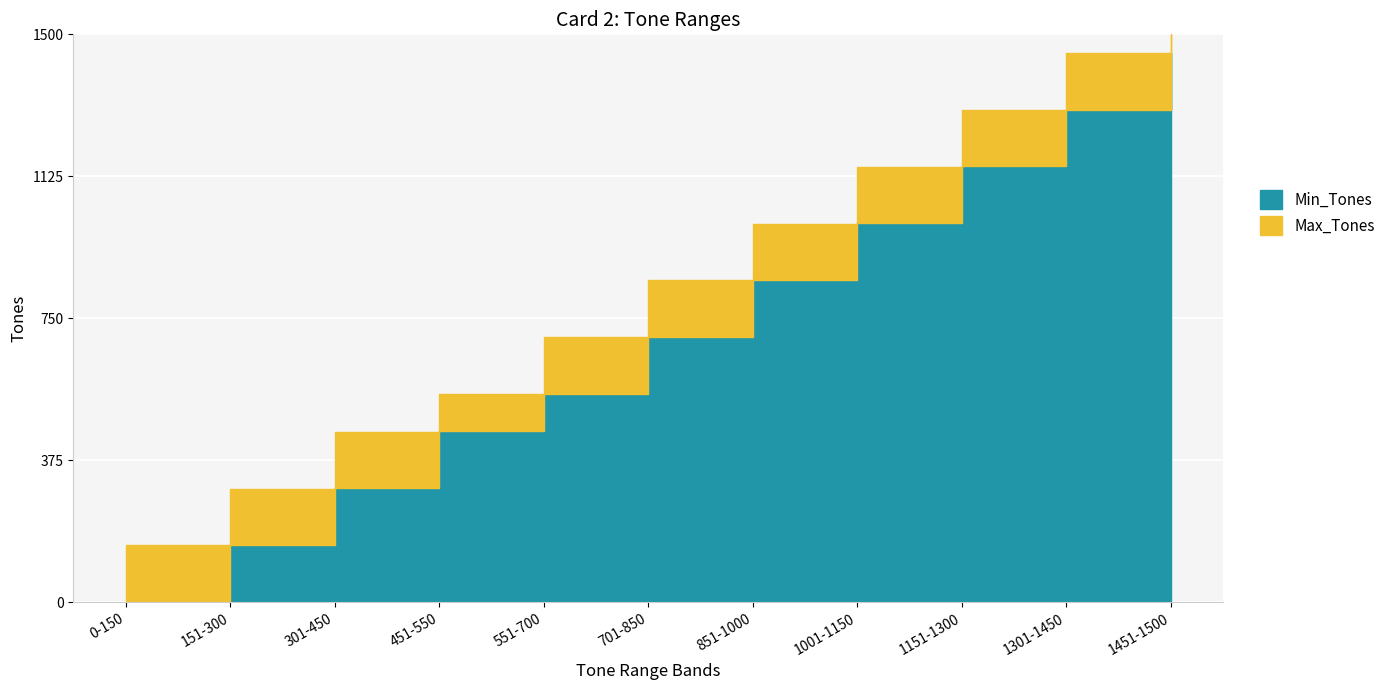

True or false: Max_Tones has a value of 486 at 851-1000.

False